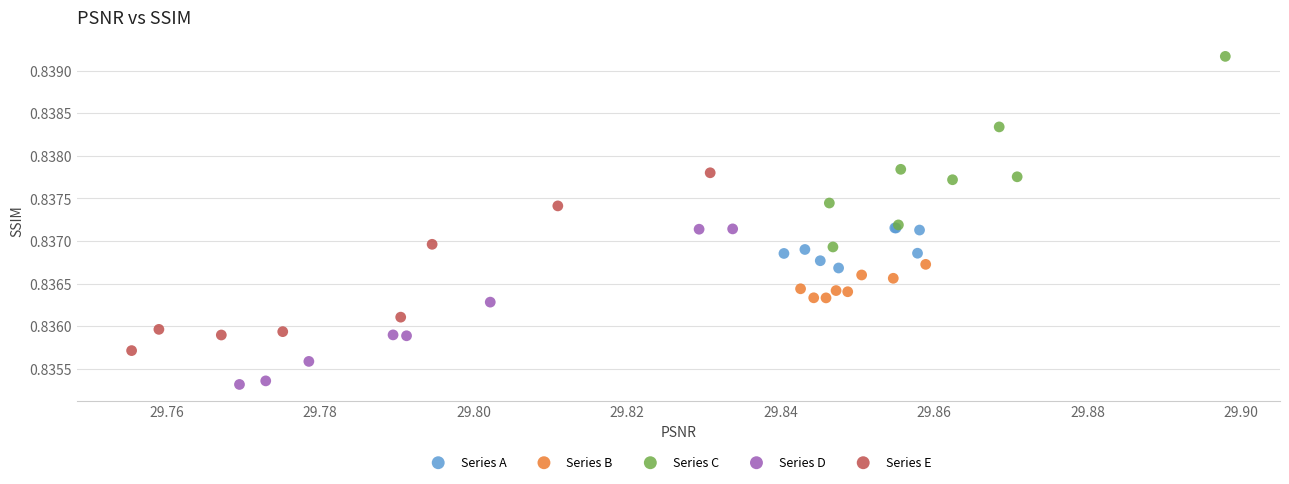

Which series contains the lowest Y value?

Series D